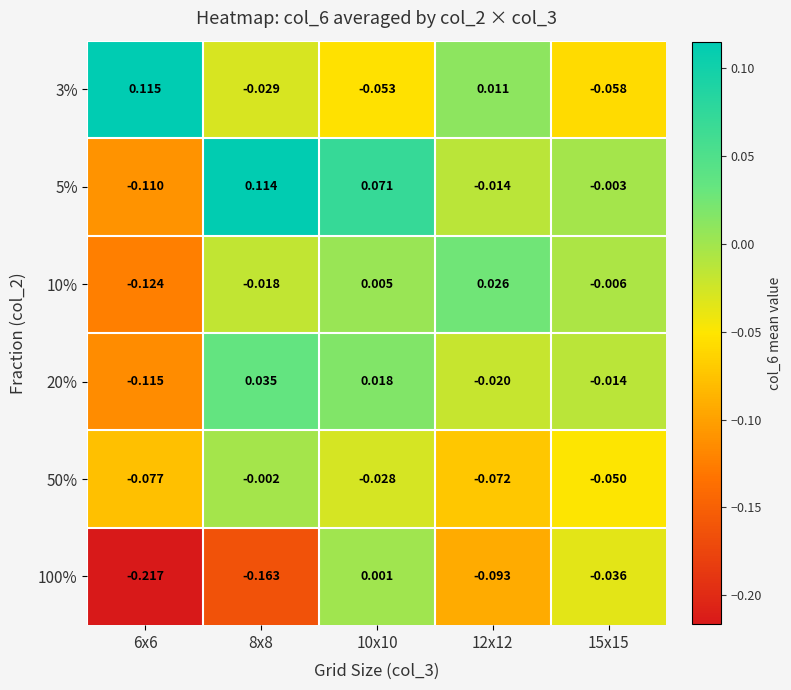

Rank the series by their maximum value, from lowest to highest.

50%, 100%, 10%, 20%, 5%, 3%